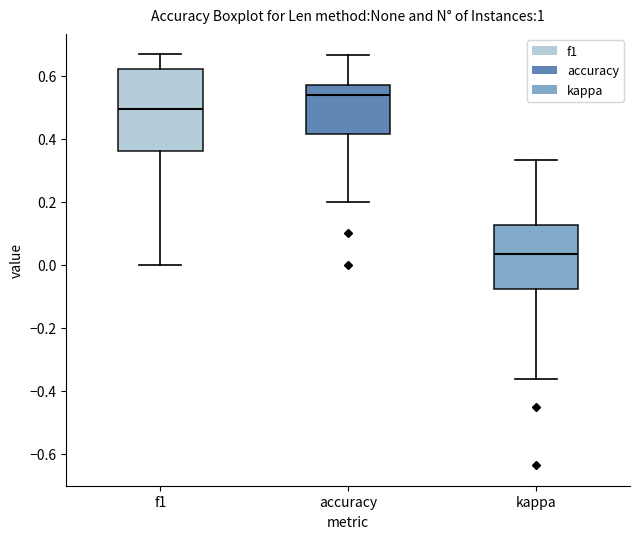

Which box's median line is the highest?

accuracy